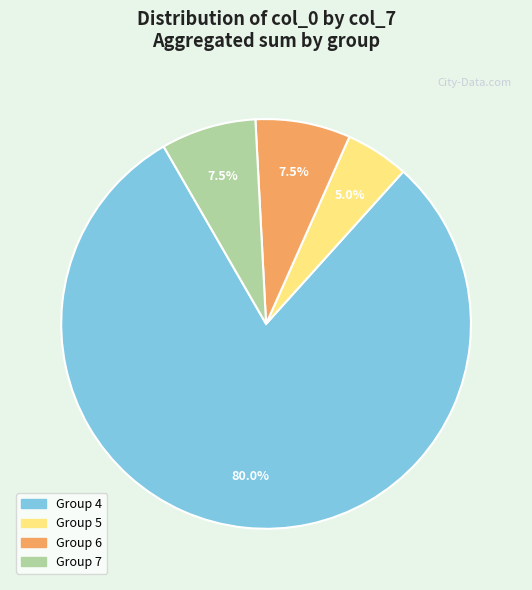

Is there a majority slice in this chart?

Yes